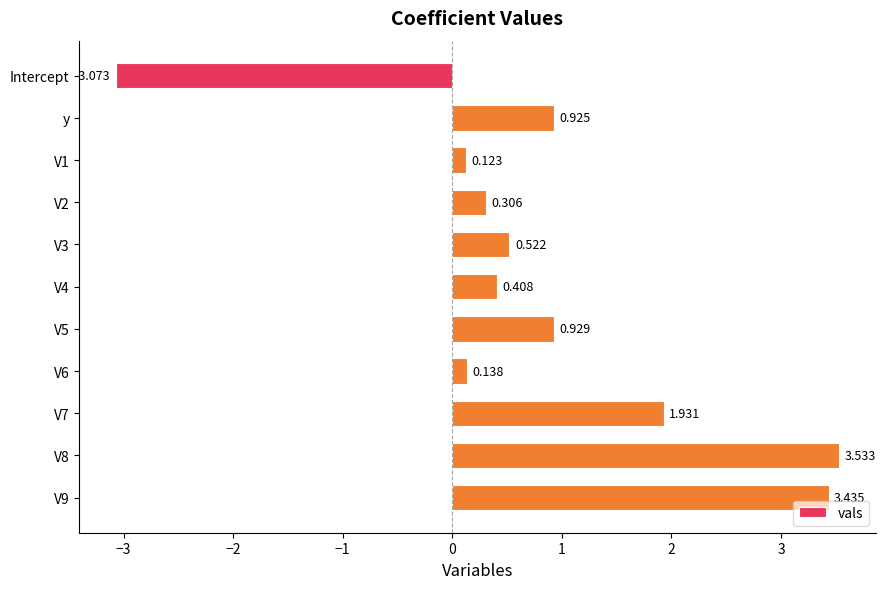

Rank the categories by value from highest to lowest.

V8, V9, V7, V5, y, V3, V4, V2, V6, V1, Intercept